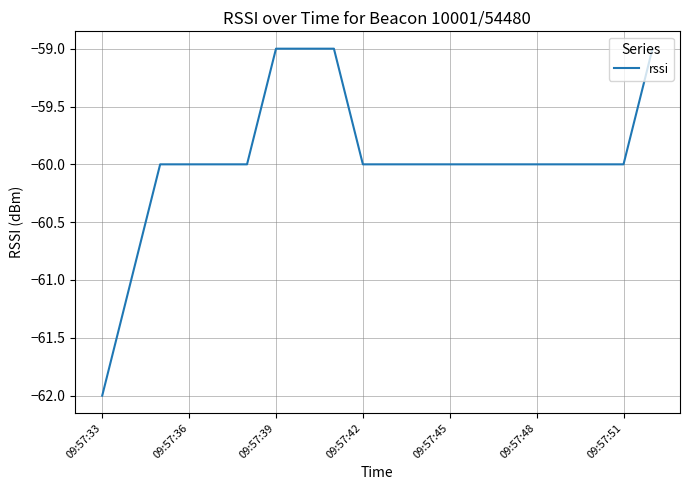

What is the difference between the maximum and minimum values?

3